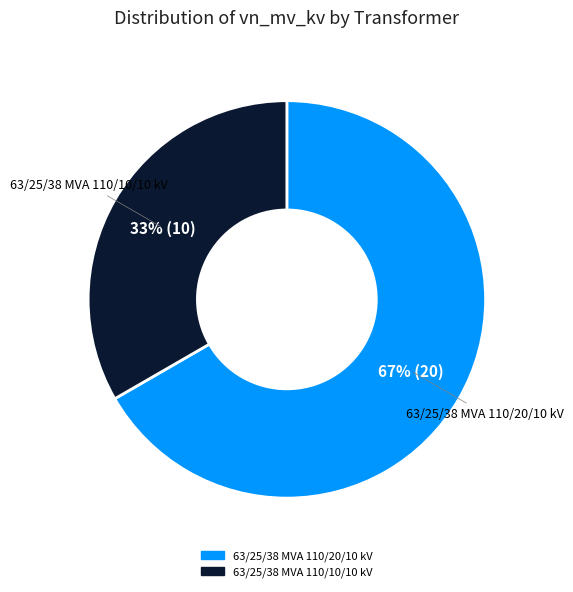

Is the sum of 63/25/38 MVA 110/10/10 kV and 63/25/38 MVA 110/20/10 kV greater than half?

Yes